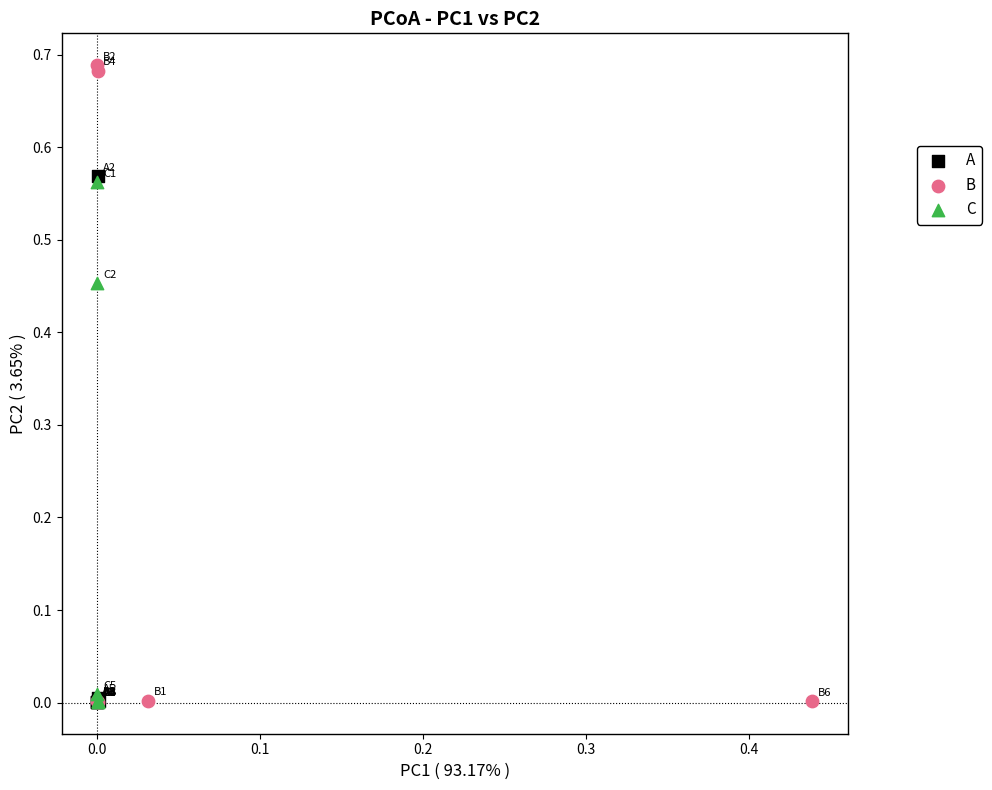

Which series has the widest spread of Y values?

B